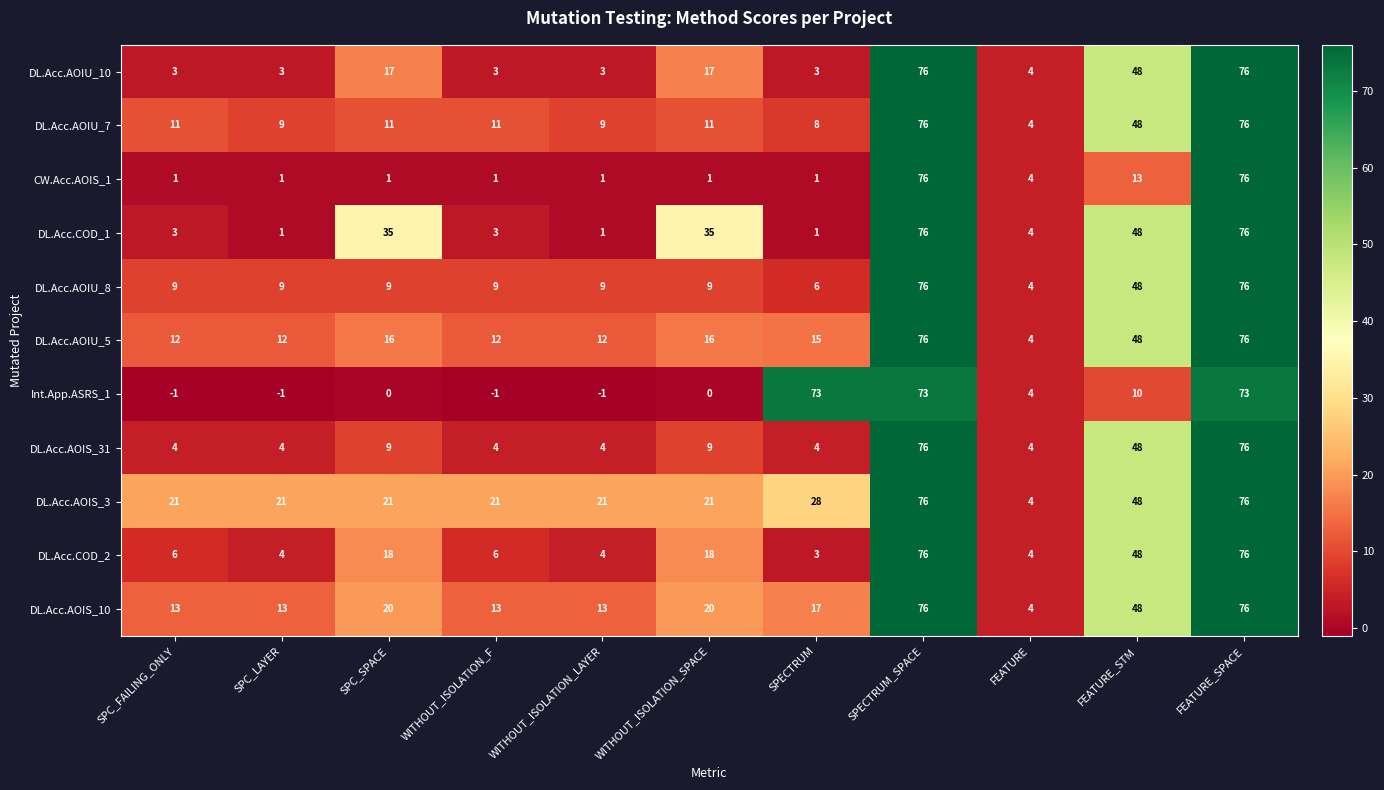

Is it true that DL.Acc.COD_1 equals 48 at FEATURE_STM?

True